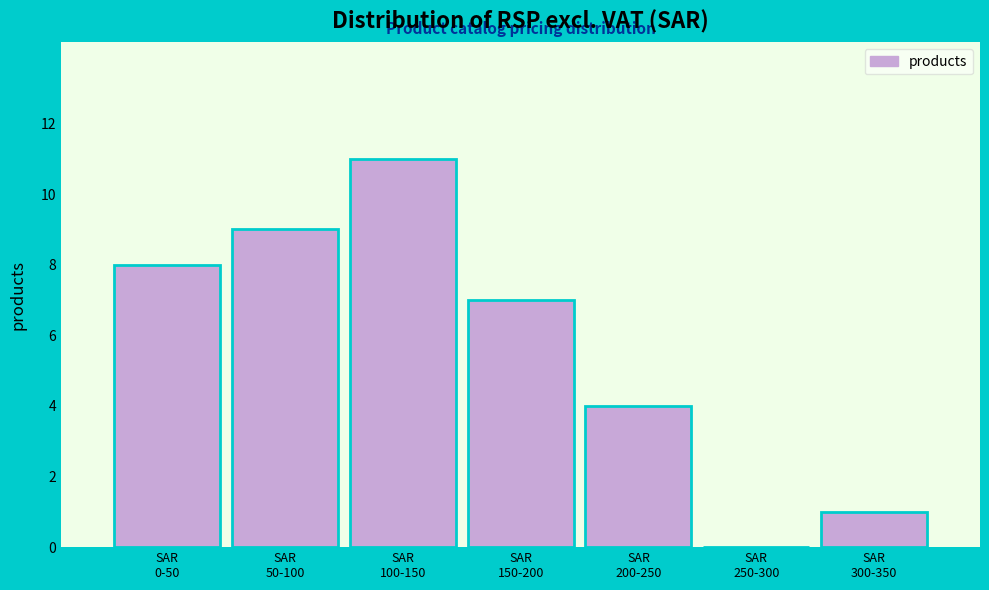

What is the sum of all values?

40